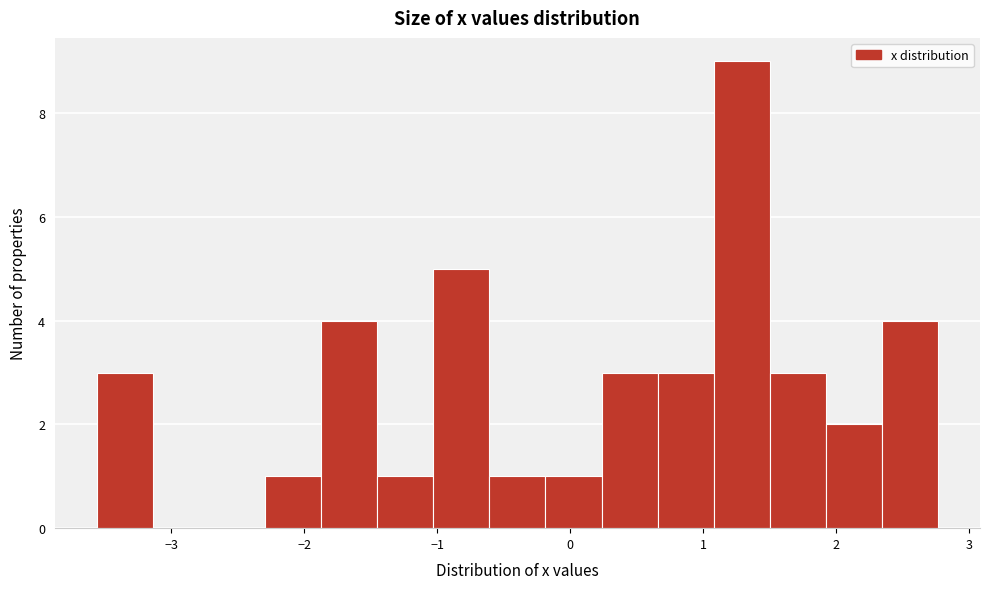

Over which range of the x-axis is the bar tallest?

1.1 to 1.5